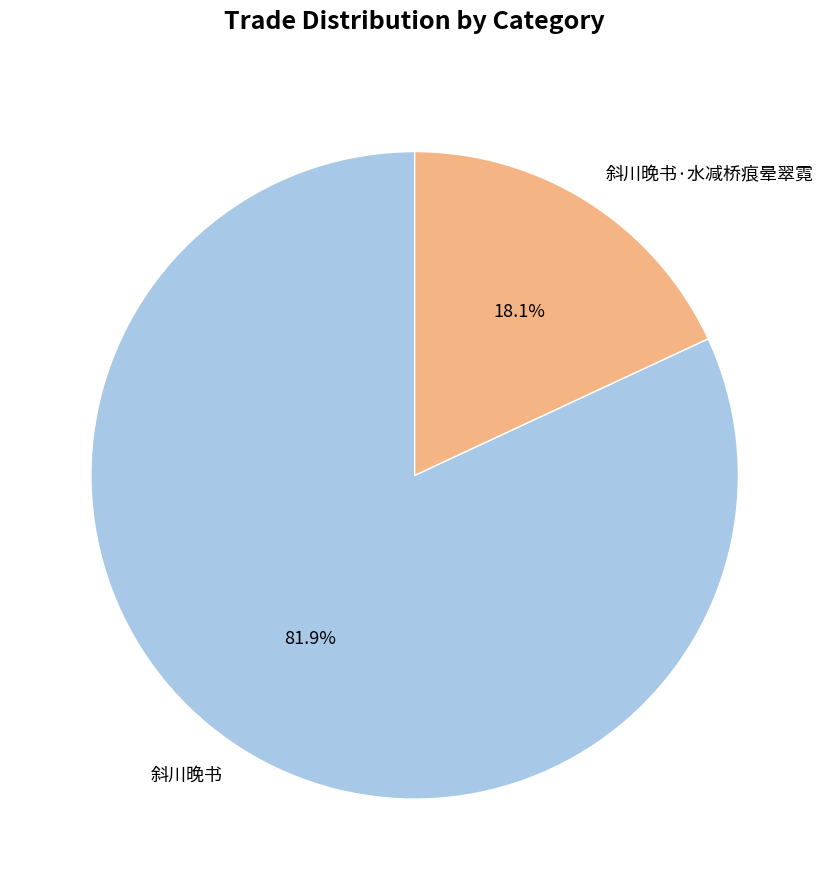

Which slice is the smallest?

斜川晚书·水减桥痕晕翠霓